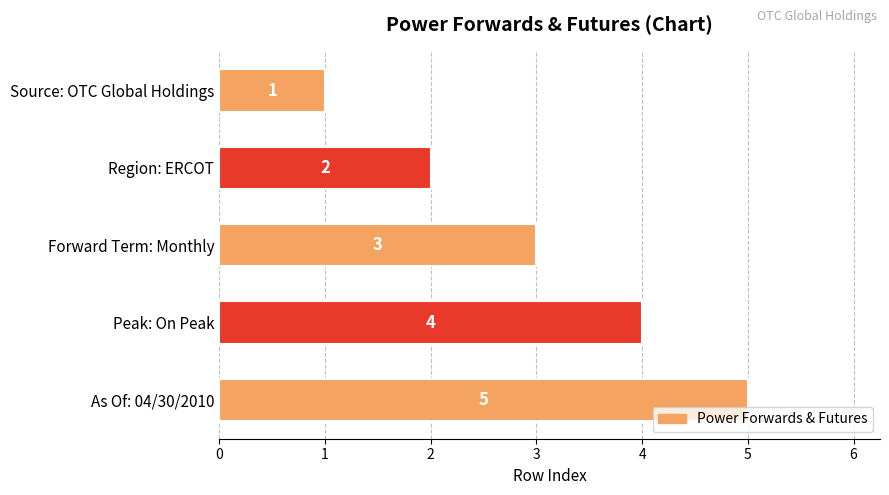

The value at Source: OTC Global Holdings is 1. True or false?

True